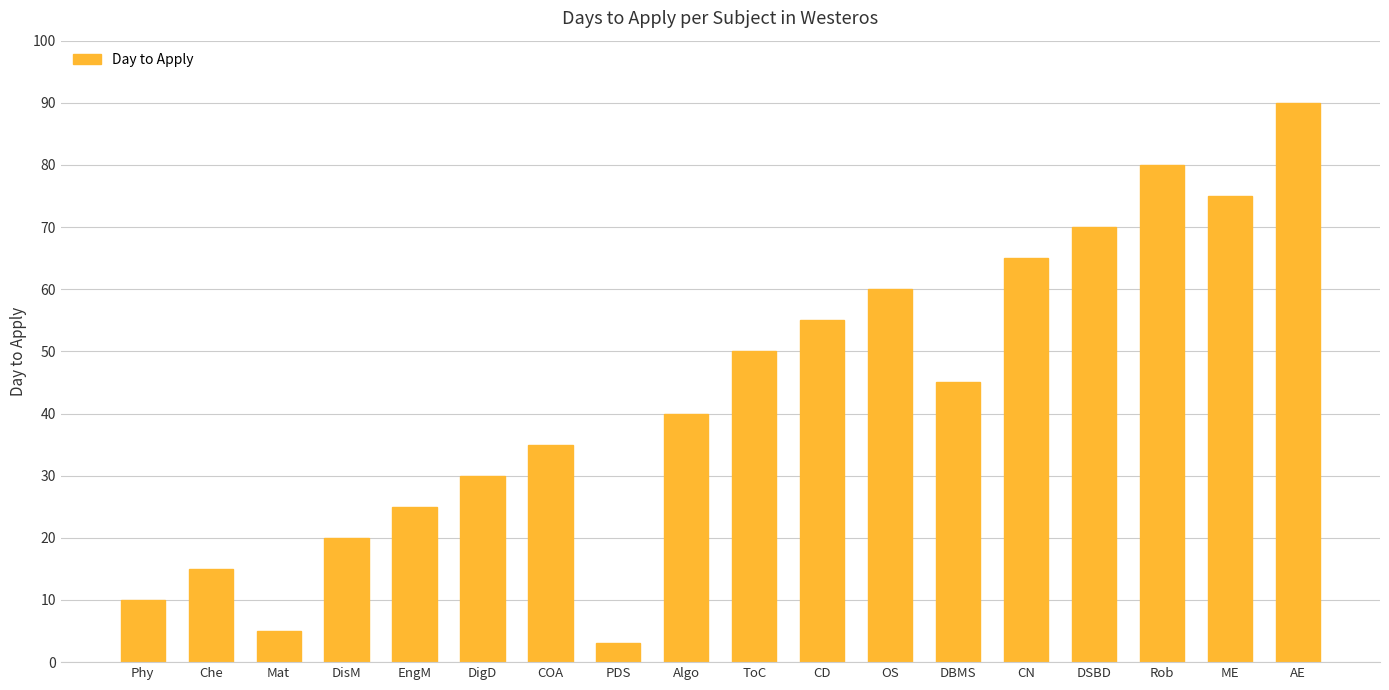

Reading right to left, what are all the values shown in this chart?

AE=90	ME=75	Rob=80	DSBD=70	CN=65	DBMS=45	OS=60	CD=55	ToC=50	Algo=40	PDS=3	COA=35	DigD=30	EngM=25	DisM=20	Mat=5	Che=15	Phy=10